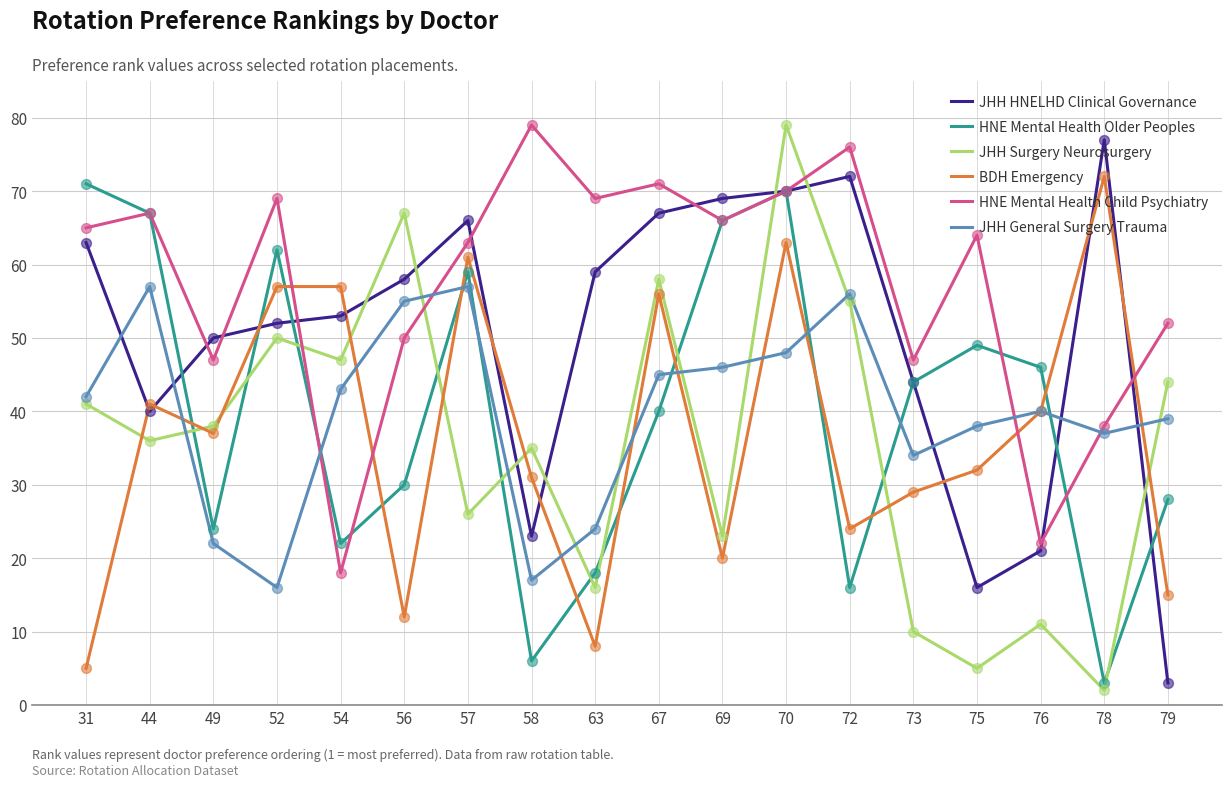

What is the spread (max minus min) of values at 54?

39